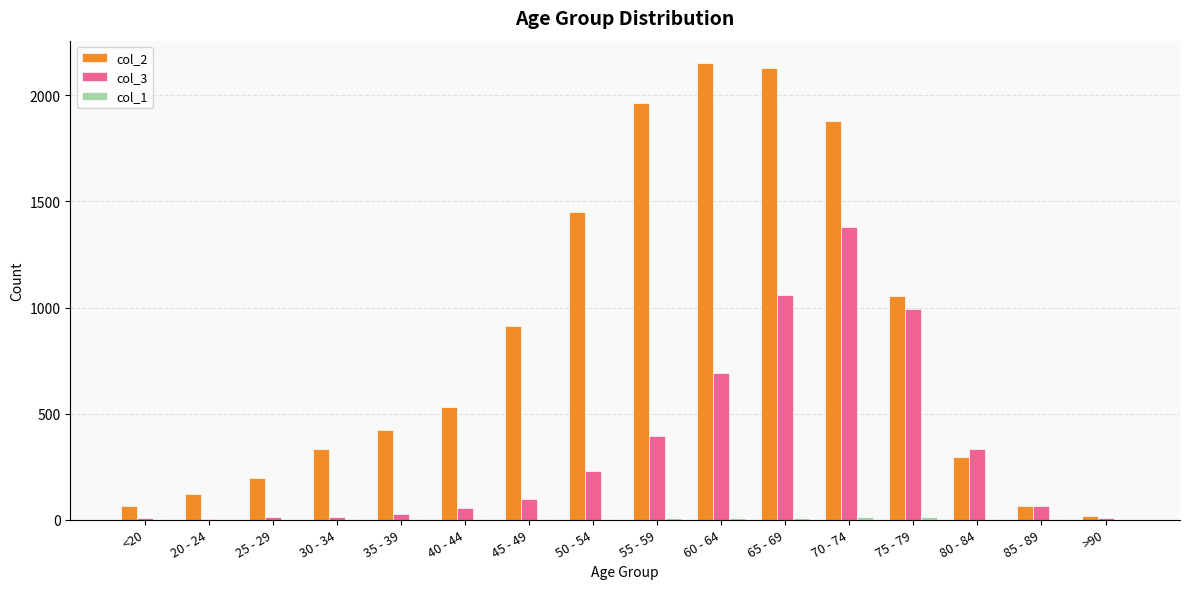

Is it true that col_2 equals 250 at 75 - 79?

False